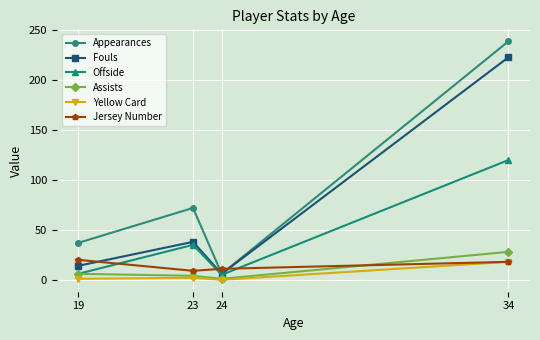

What is the minimum value for Jersey Number?

9